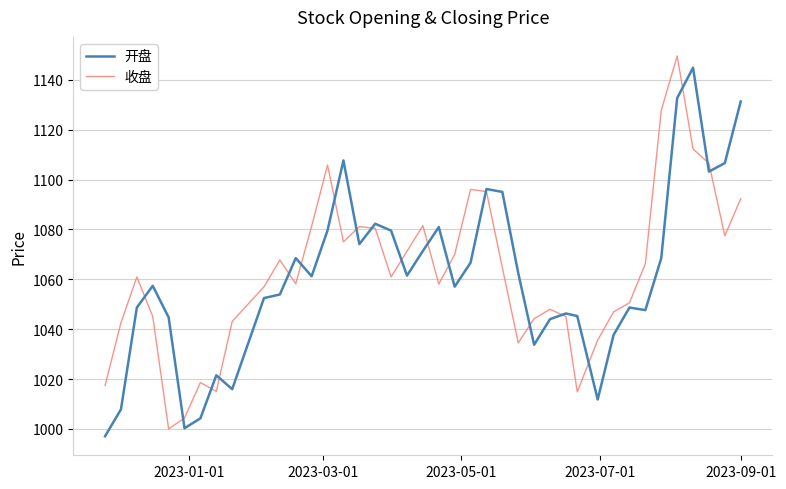

What is the greatest value displayed?

1149.7